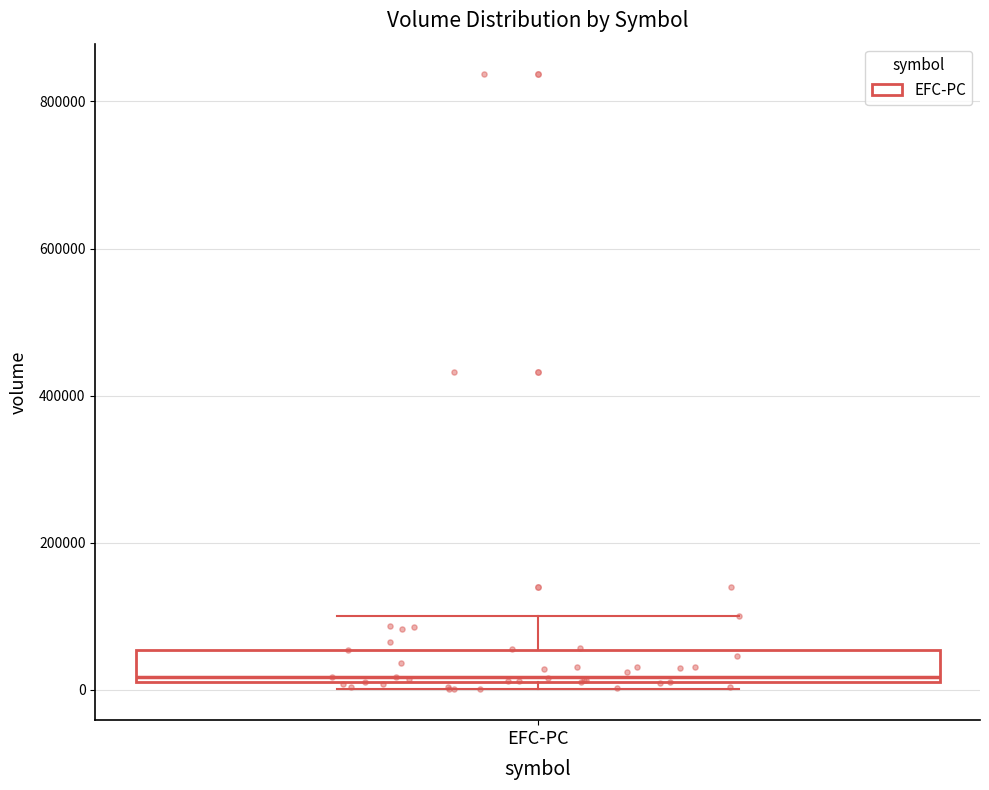

Where does the upper whisker of the box for EFC-PC end on the y-axis? The values are not printed on the chart, so give them approximately, as read against the axis.

100000